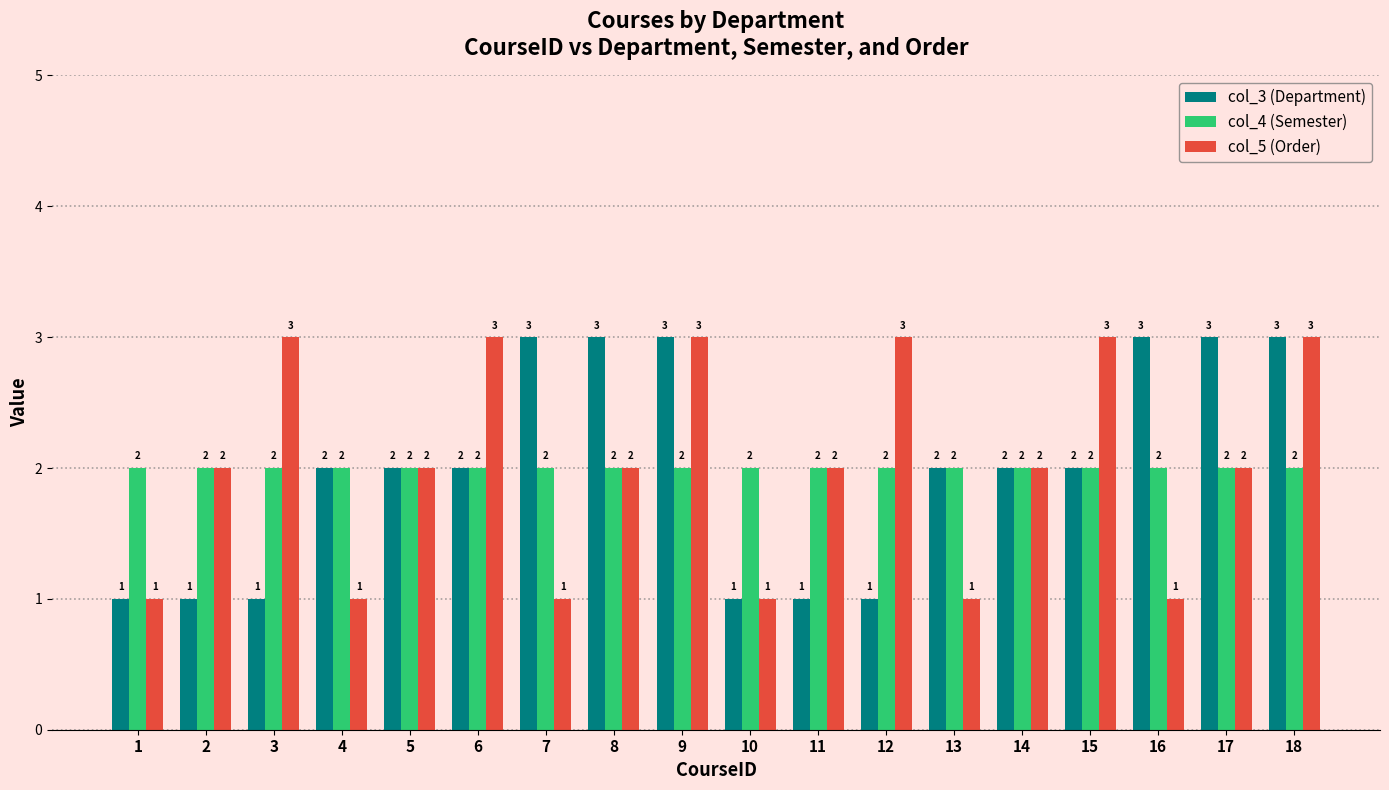

Reading left to right, extract all data points from this chart.

col_3 (Department): 1=1	2=1	3=1	4=2	5=2	6=2	7=3	8=3	9=3	10=1	11=1	12=1	13=2	14=2	15=2	16=3	17=3	18=3
col_4 (Semester): 1=2	2=2	3=2	4=2	5=2	6=2	7=2	8=2	9=2	10=2	11=2	12=2	13=2	14=2	15=2	16=2	17=2	18=2
col_5 (Order): 1=1	2=2	3=3	4=1	5=2	6=3	7=1	8=2	9=3	10=1	11=2	12=3	13=1	14=2	15=3	16=1	17=2	18=3